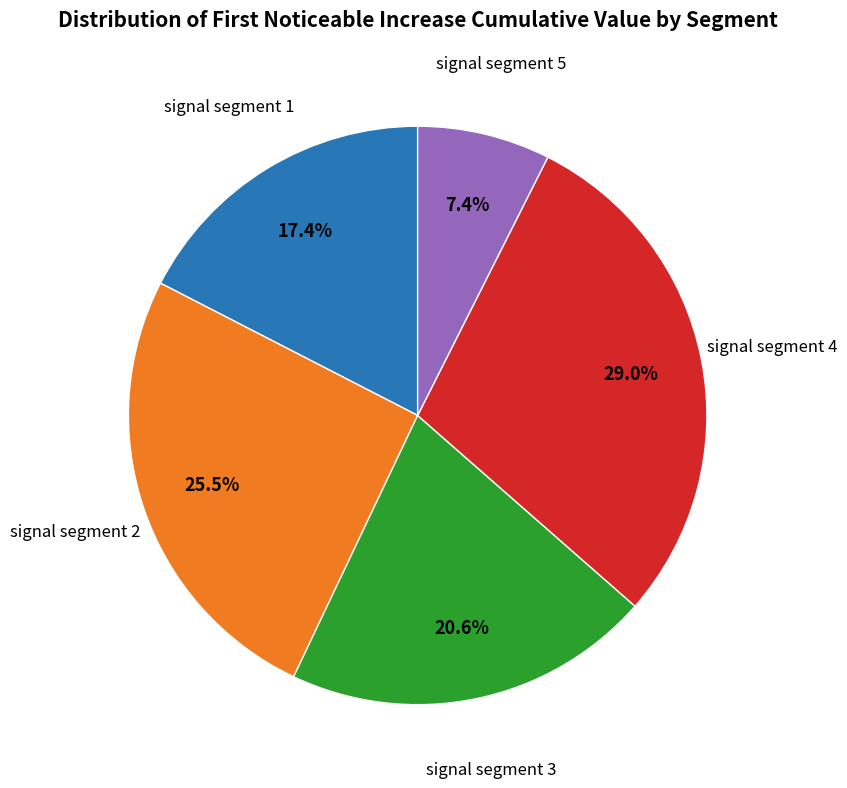

Count the number of slices in the pie.

5